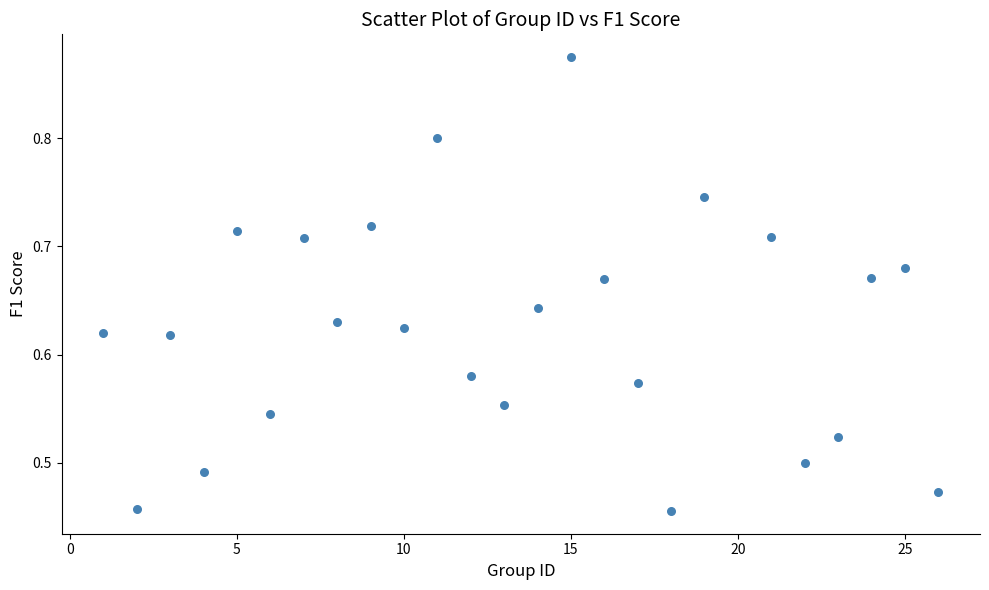

What is the range of Y values (max minus min)?

0.4